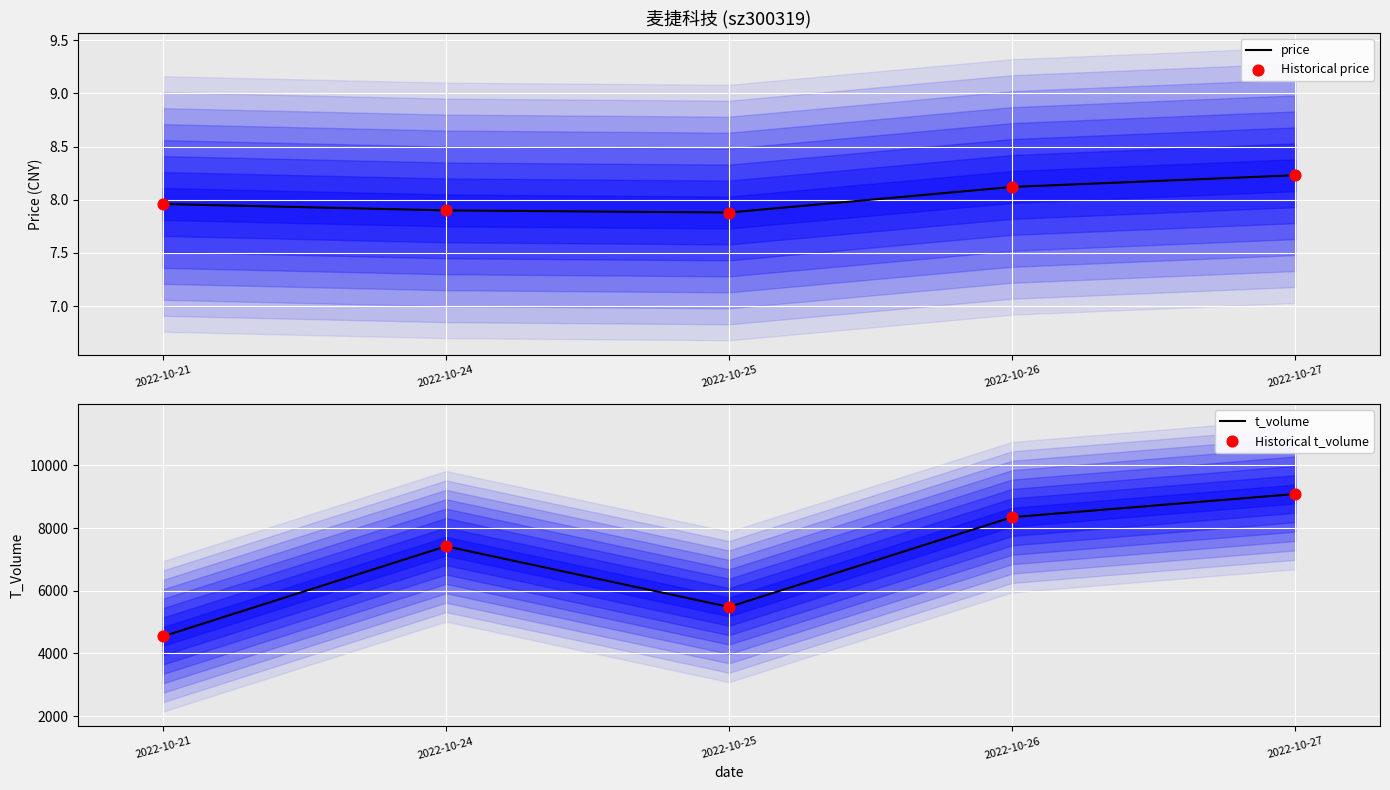

Which series has the largest total across all categories?

t_volume